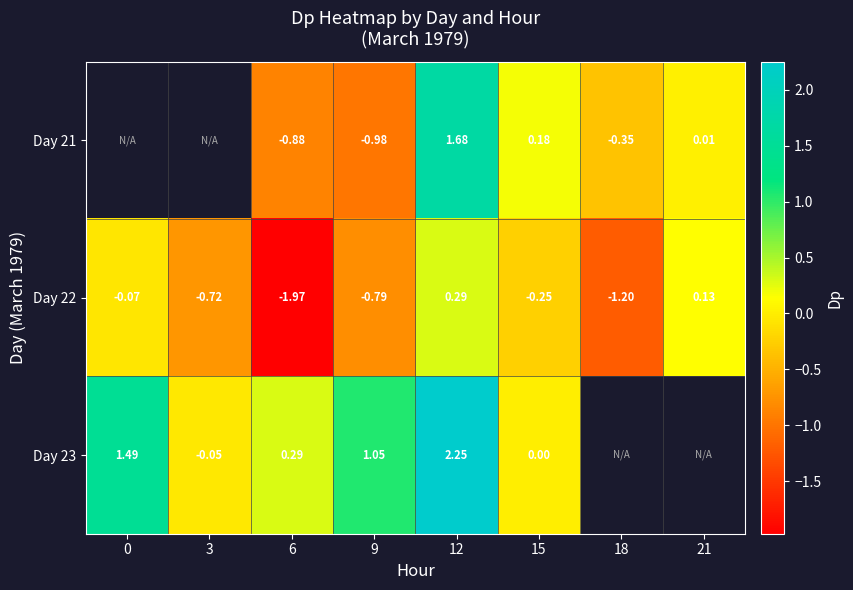

Is the value of Day 22 at 12 greater than the value of Day 21 at 21?

Yes